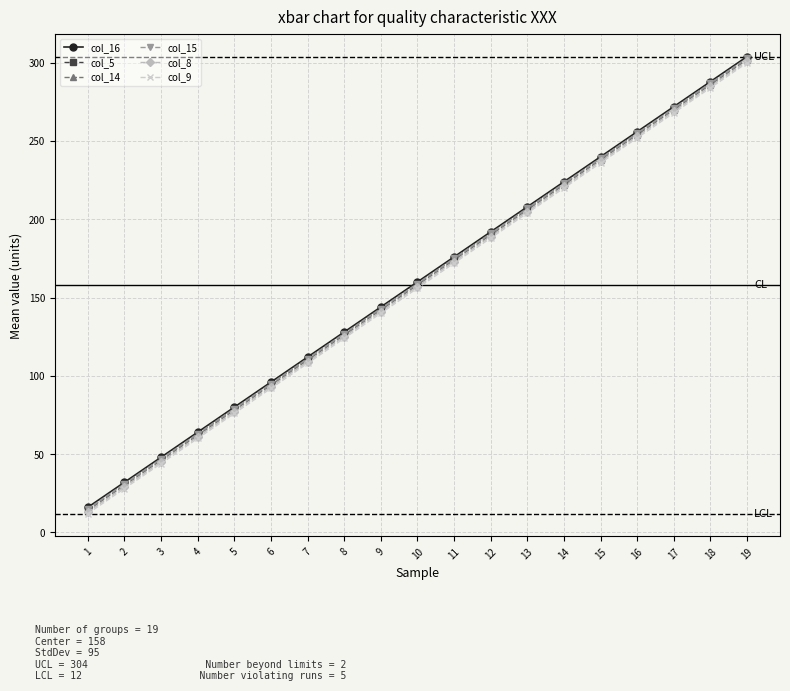

Rank the series by their maximum value, from lowest to highest.

col_9, col_8, col_14, col_5, col_15, col_16